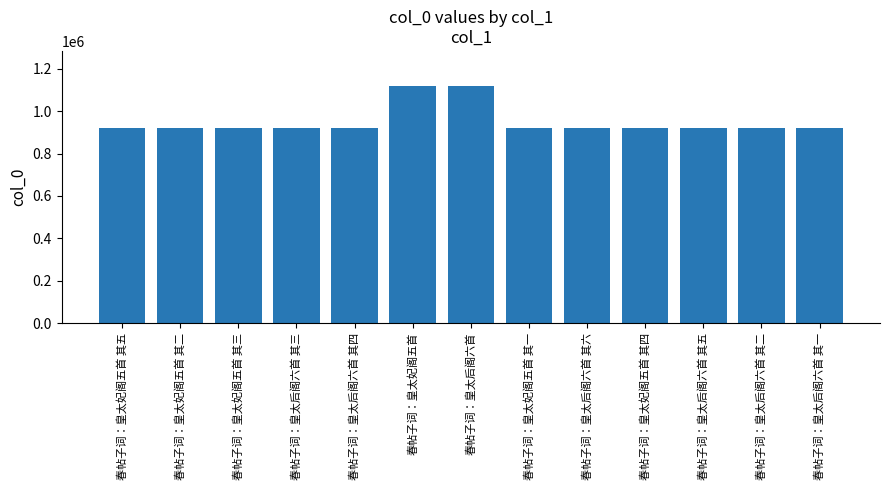

The value at 春帖子词：皇太妃阁五首 is 401940. True or false?

False